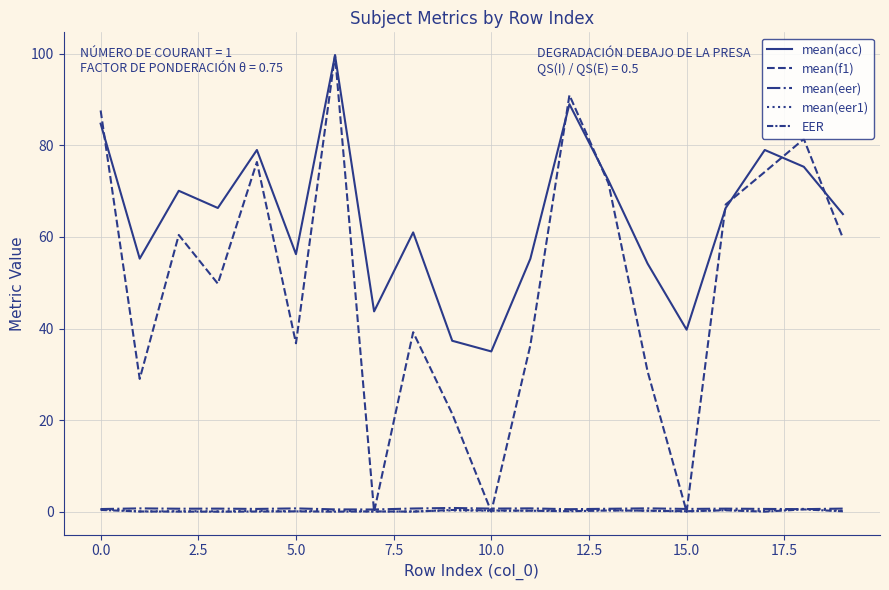

Is this an area chart (filled region under the line)?

No